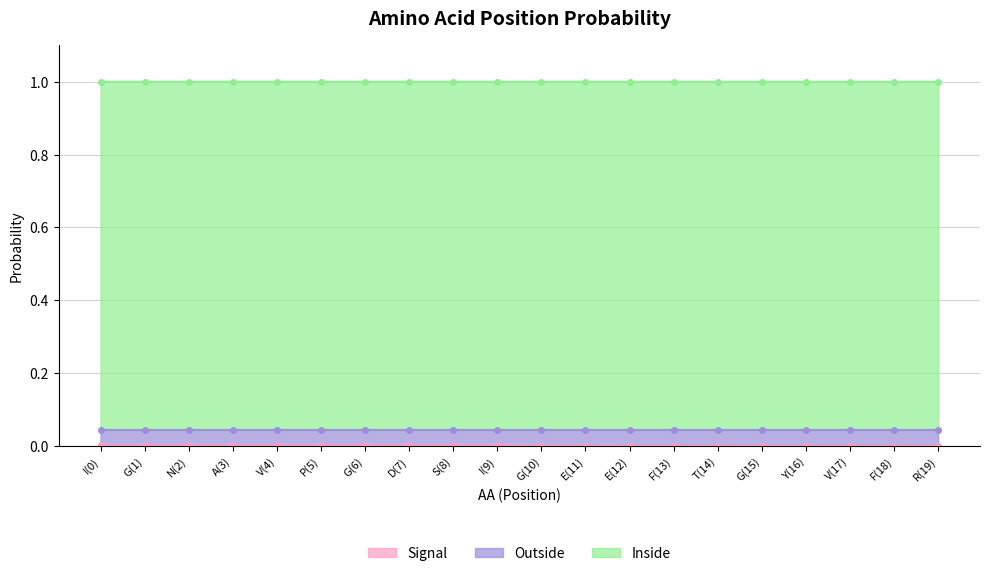

True or false: Inside and Outside intersect in this chart.

False